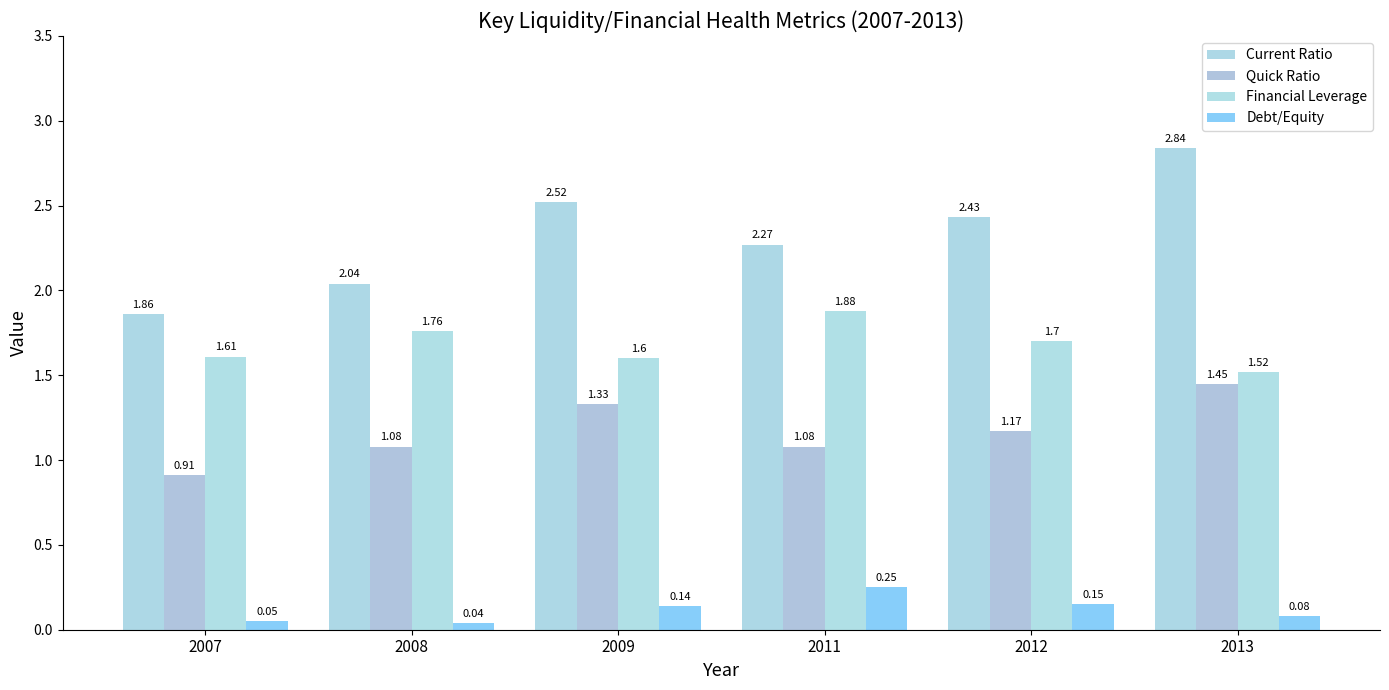

Is it true that Quick Ratio equals 1.8 at 2011?

False